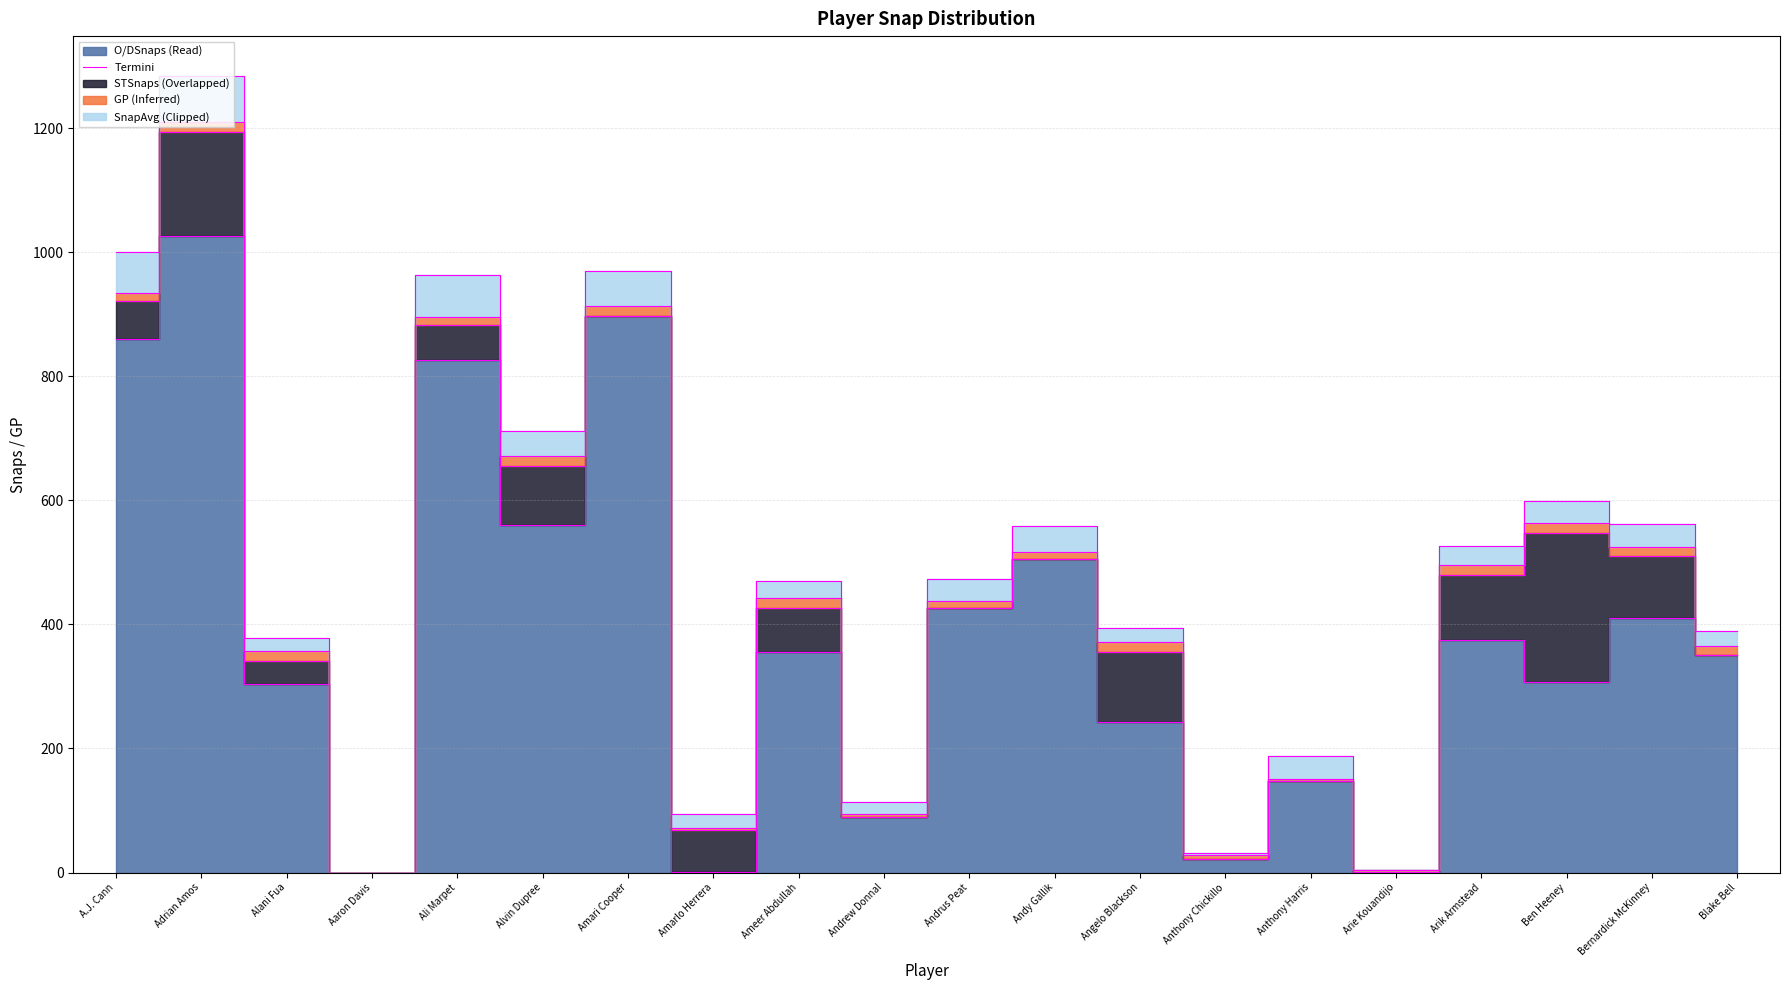

What is the label of the 4th point from the left?

Aaron Davis